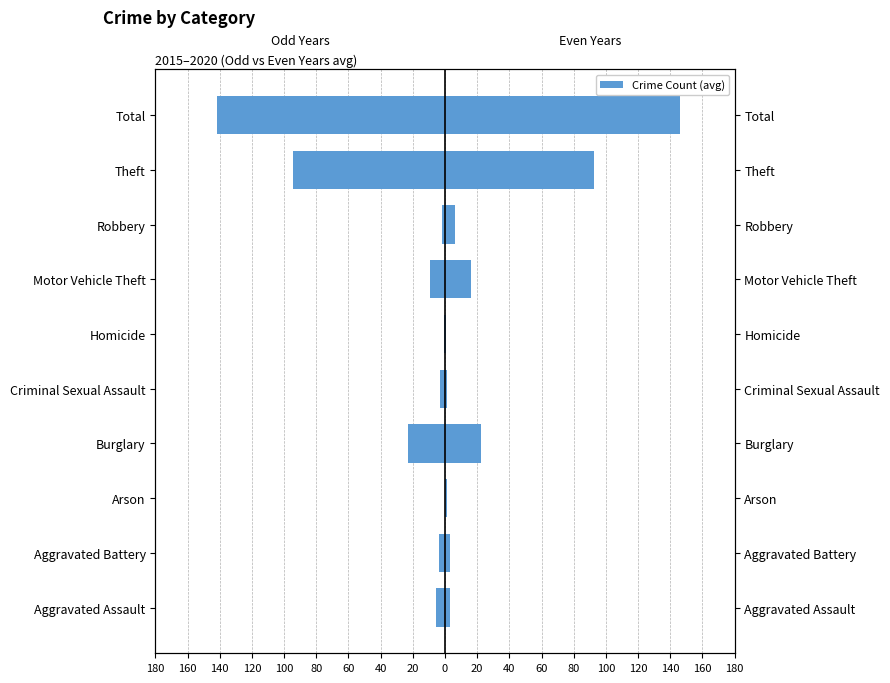

Which series changed the most between Aggravated Assault and Total?

Even Years (2016/2018/2020)